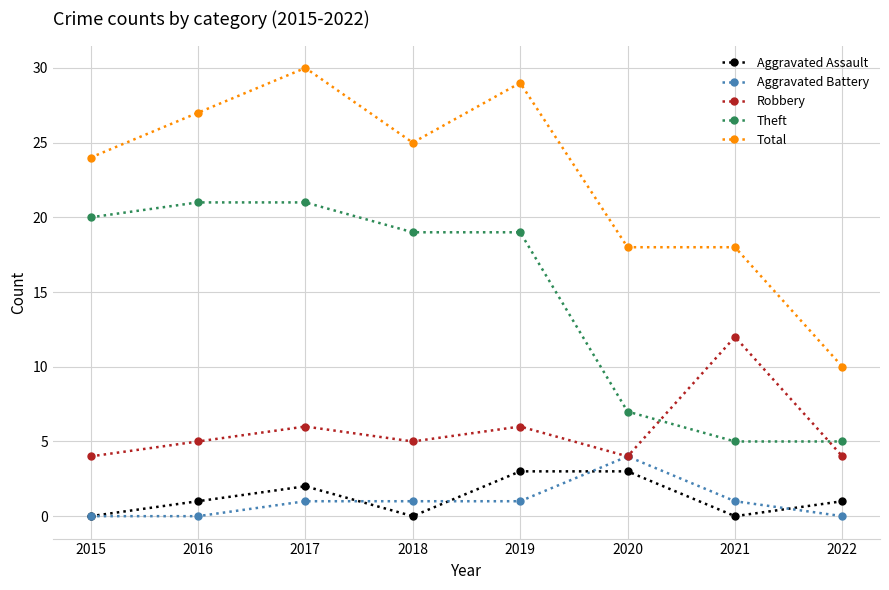

What is the approximate value of Robbery at 2021?

12